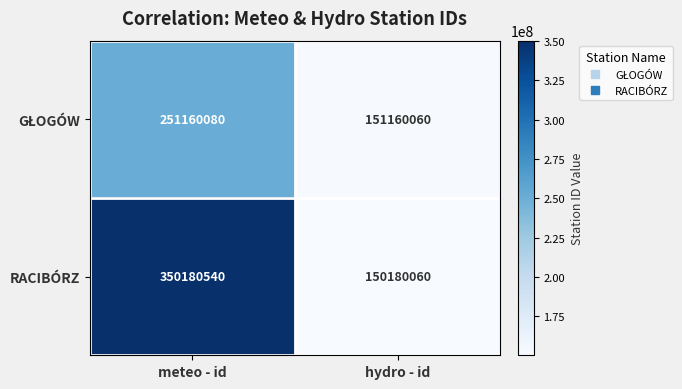

Is it true that RACIBÓRZ equals 350180540 at meteo - id?

True